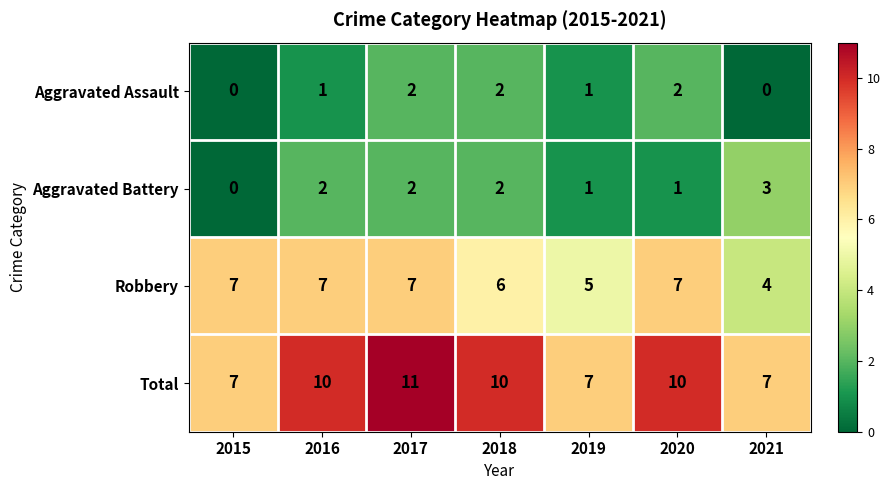

What value does the Robbery series have at 2018?

6